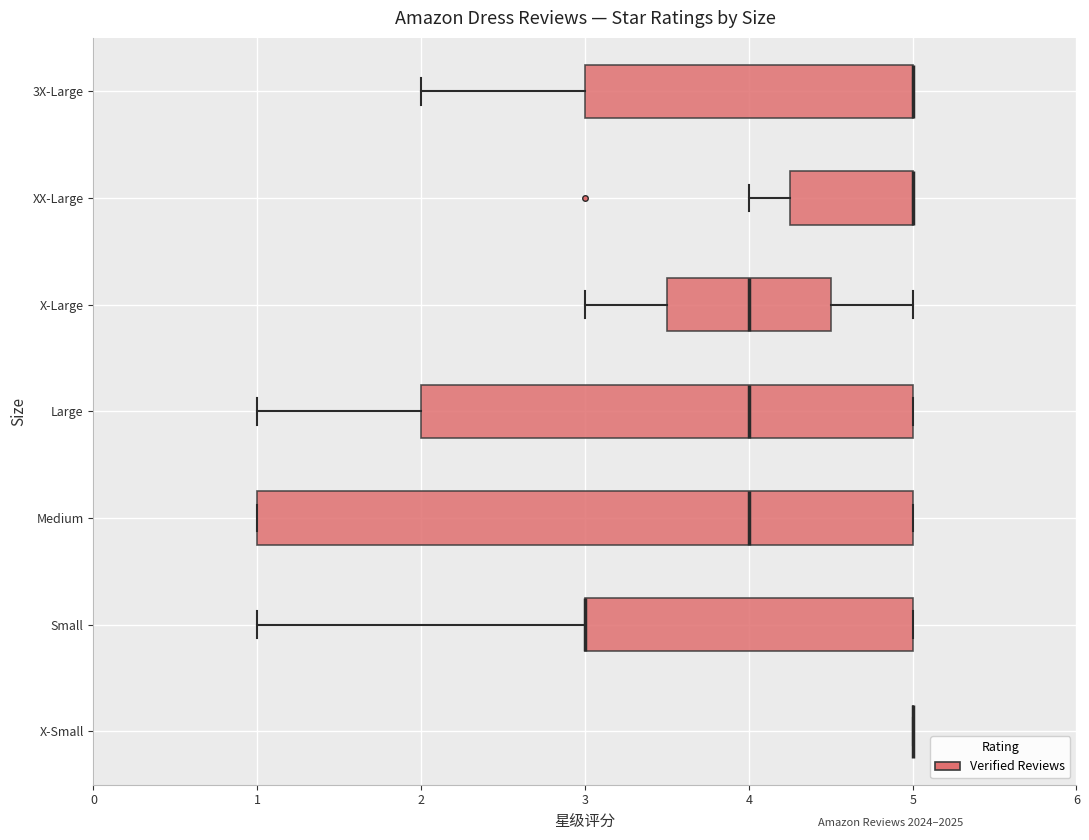

Reading bottom to top, transcribe this box plot: for each box, give where its median line is, the range the box spans, and where its two whiskers end, as read against the x-axis. The values are not printed on the chart, so give them approximately, as read against the axis.

X-Small: box collapsed to a line at 5.0, whiskers 5.0 to 5.0
Small: median 3.0 (drawn on the box's left edge), box 3.0 to 5.0, whiskers 1.0 to 5.0
Medium: median 4.0, box 1.0 to 5.0, whiskers 1.0 to 5.0
Large: median 4.0, box 2.0 to 5.0, whiskers 1.0 to 5.0
X-Large: median 4.0, box 3.5 to 4.5, whiskers 3.0 to 5.0
XX-Large: median 5.0 (drawn on the box's right edge), box 4.3 to 5.0, whiskers 4.0 to 5.0
3X-Large: median 5.0 (drawn on the box's right edge), box 3.0 to 5.0, whiskers 2.0 to 5.0